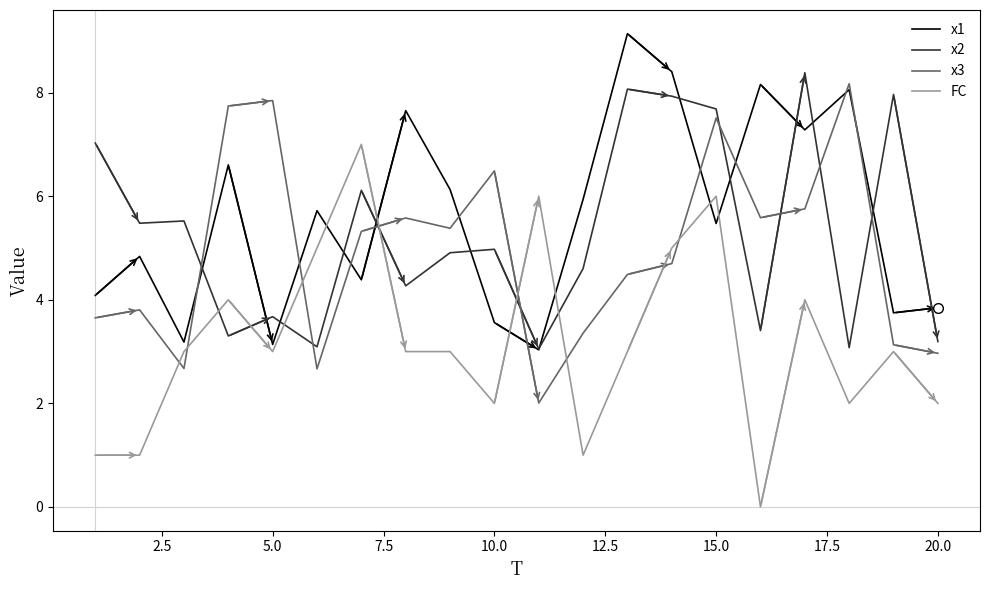

What are all the series names shown in the legend?

x1, x2, x3, FC